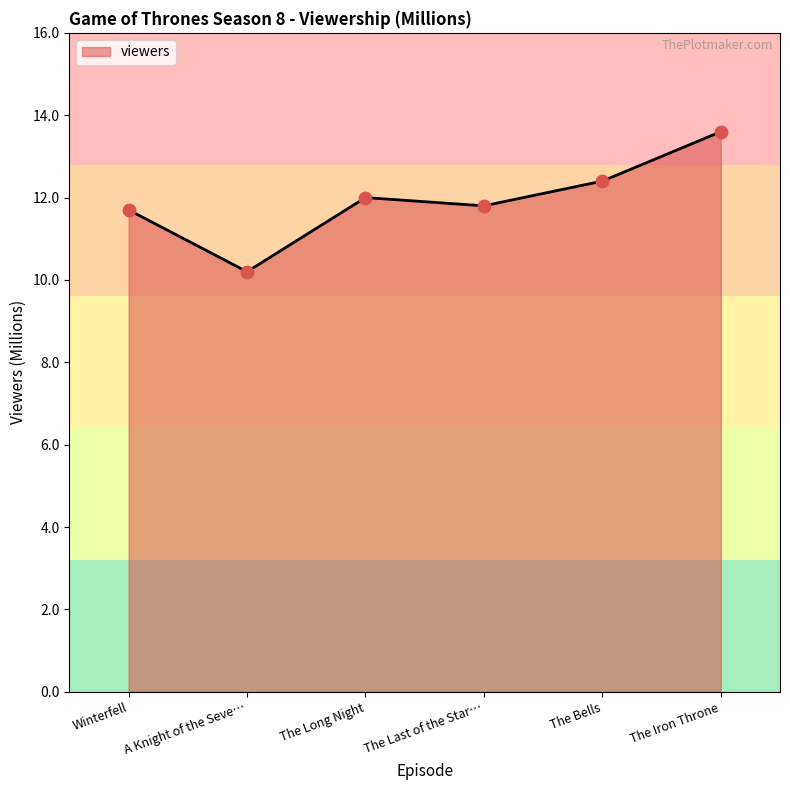

What is the change in value from The Long Night to The Iron Throne?

+1.6